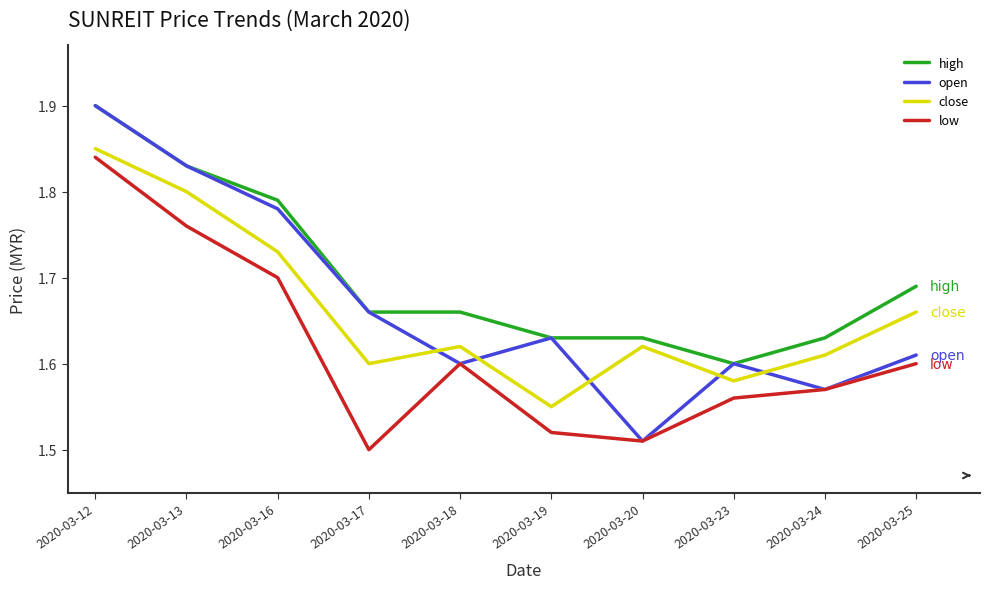

How many close values are between 1 and 2?

10